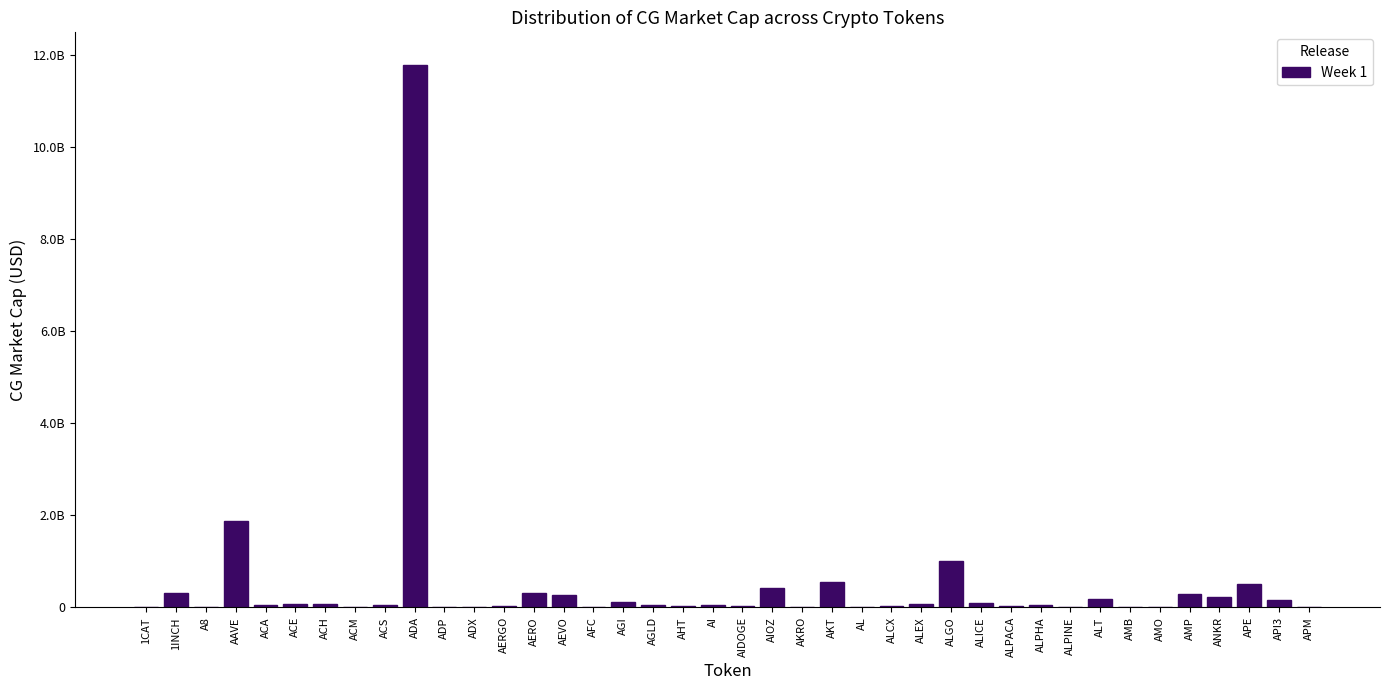

Are the bars horizontal?

No